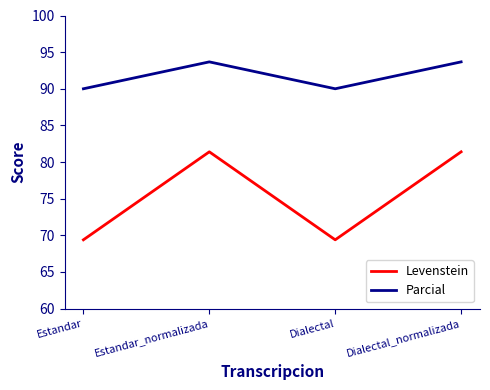

What value does the Levenstein series have at Dialectal_normalizada?

81.4